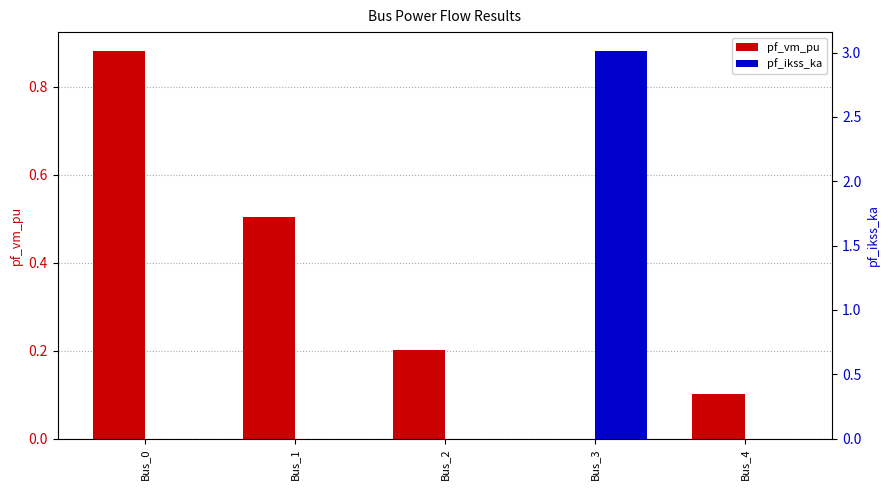

How many bars are there in each group?

2